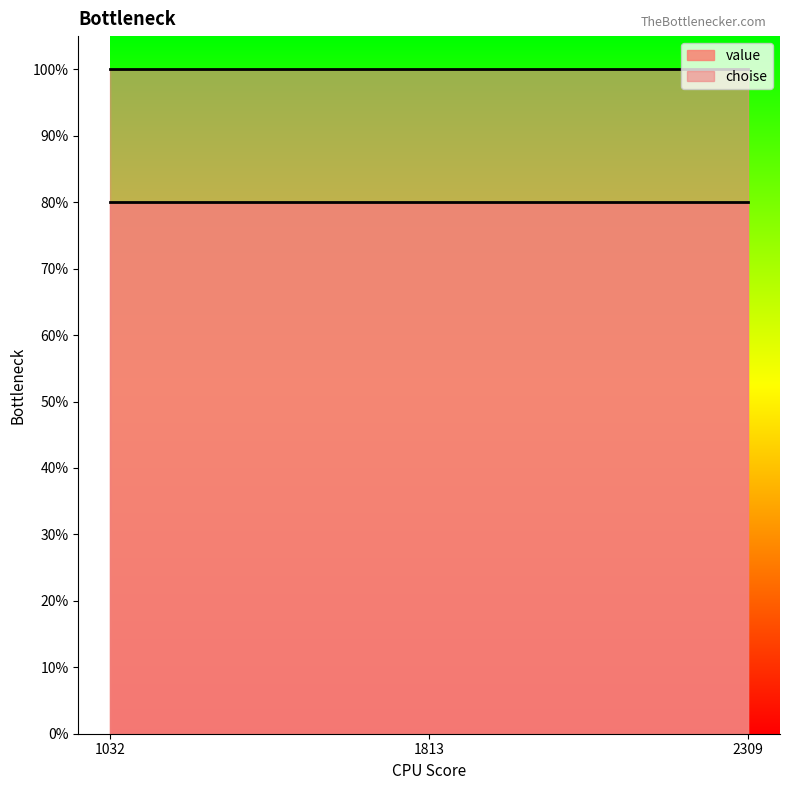

At 2309, list the series in order from largest to smallest.

choise, value